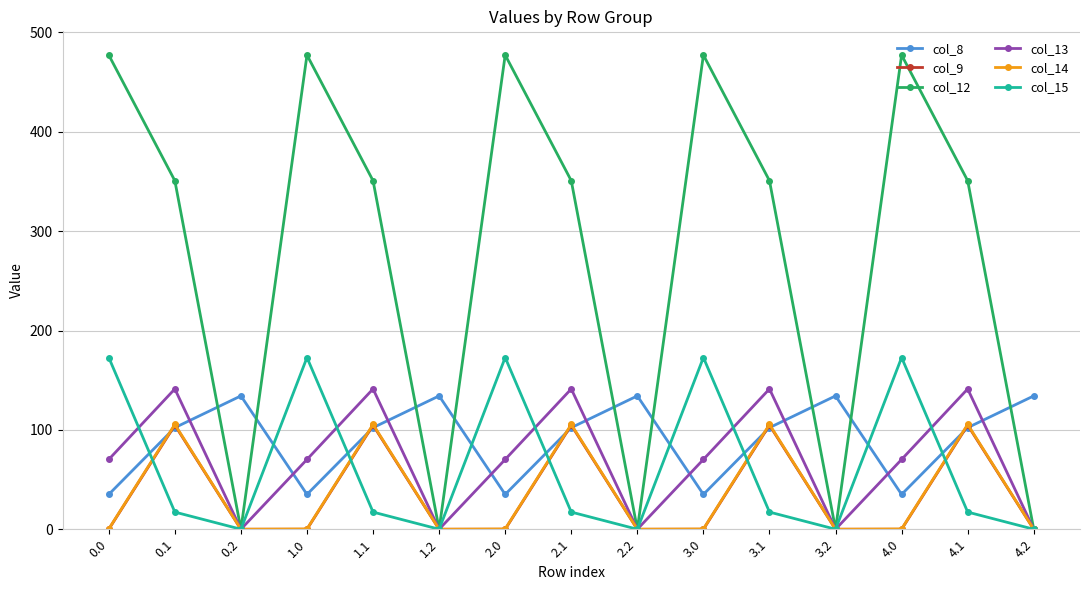

What is the difference between the highest and lowest values at 1.1?

333.5